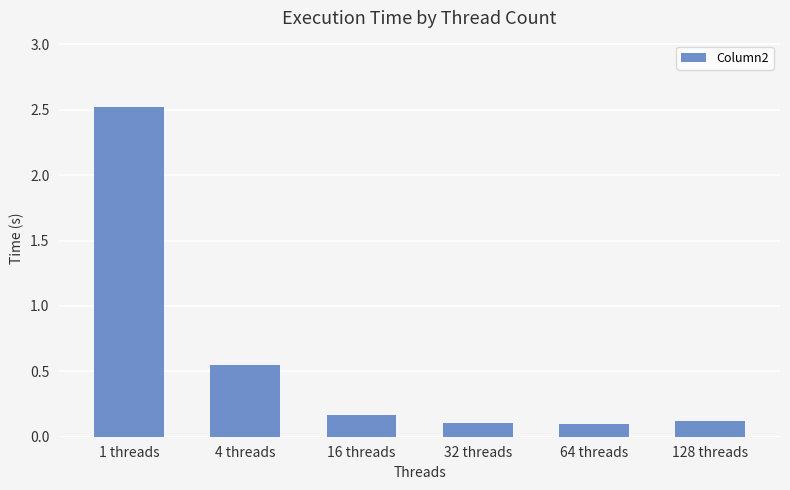

What is the value of the 4th bar from the left?

0.1